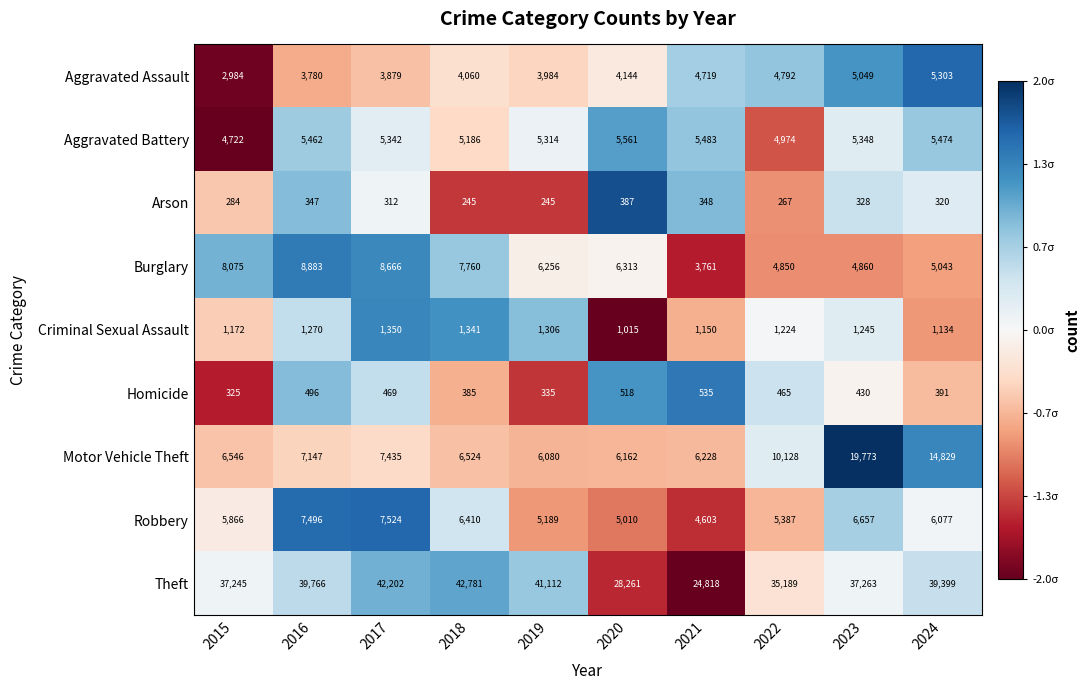

List the labels in order of Burglary value, largest first.

2016, 2017, 2015, 2018, 2020, 2019, 2024, 2023, 2022, 2021